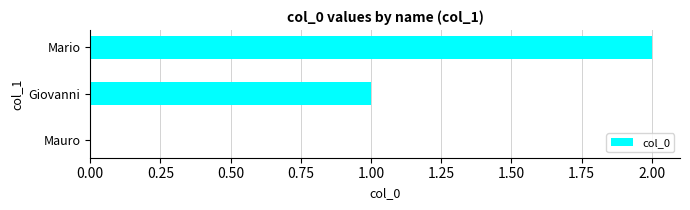

The value at Giovanni is 0. True or false?

False